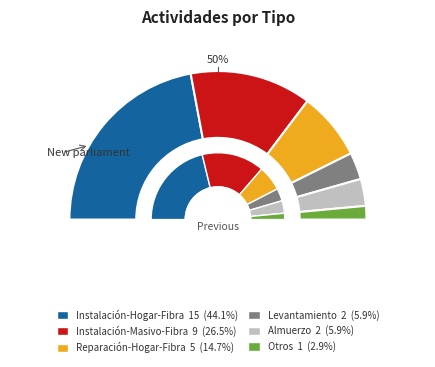

Between Instalación-Masivo-Fibra and Instalación-Hogar-Fibra, which is larger?

Instalación-Hogar-Fibra